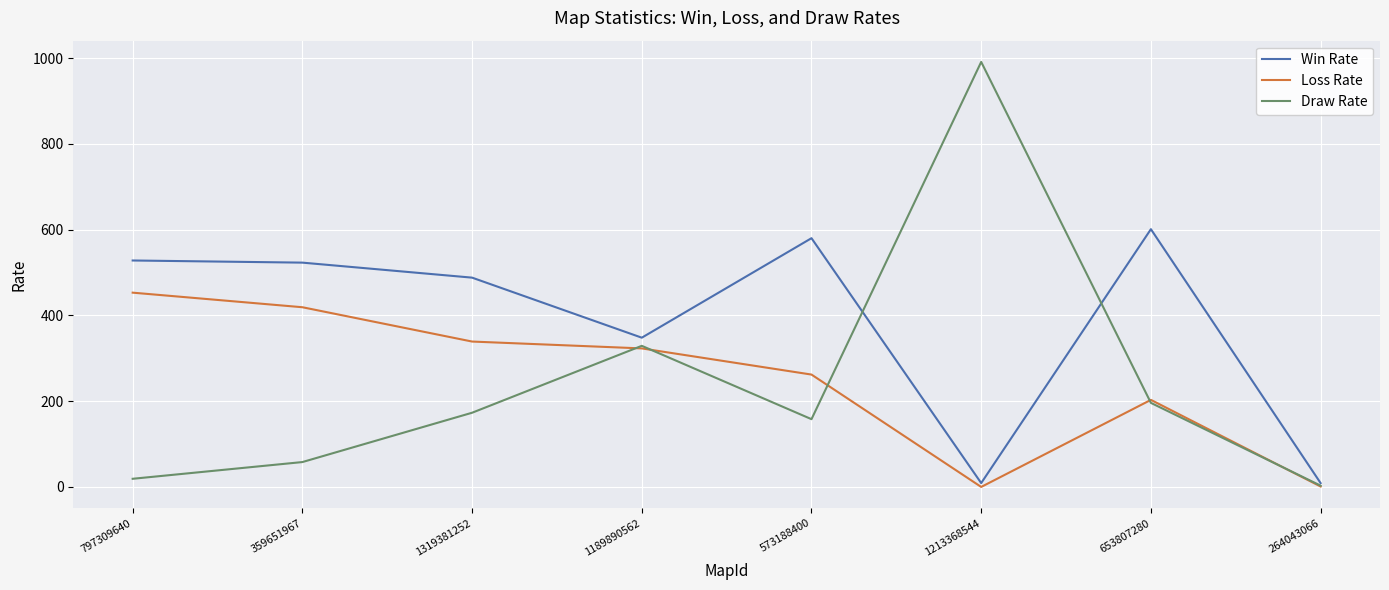

Count the number of data series in this chart.

3